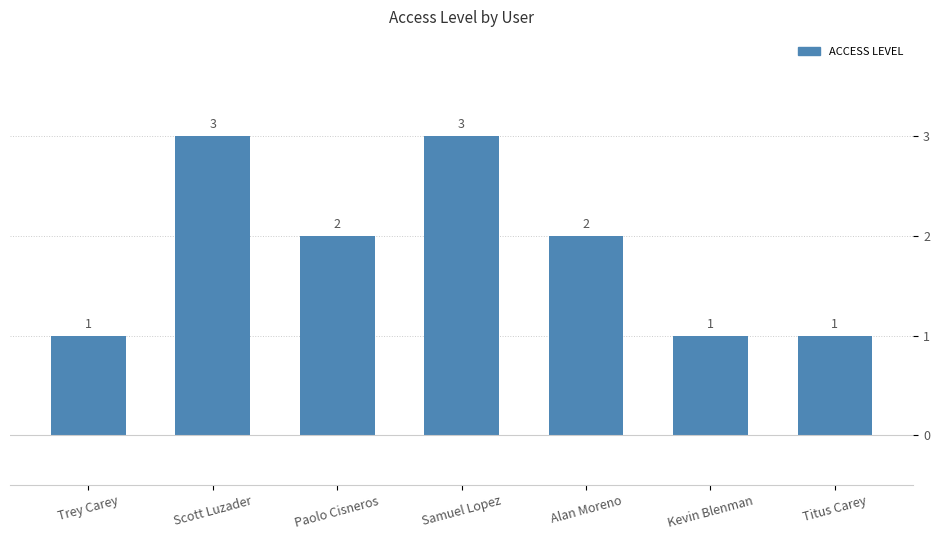

What value does the data have at Scott Luzader?

3